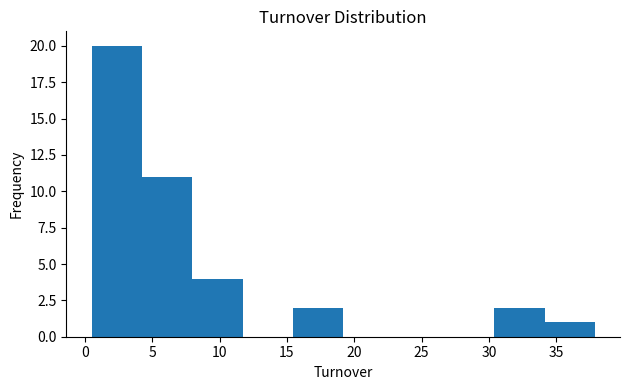

Reading left to right, list every bar in this chart as the range it spans on the x-axis followed by its height. Neither the bar edges nor the heights are printed on the chart, so give them approximately, as read against the axes.

0.5 to 4.0: 20
4.0 to 8.0: 11
8.0 to 11.5: 4
11.5 to 15.5: 0
15.5 to 19.0: 2
19.0 to 23.0: 0
23.0 to 26.5: 0
26.5 to 30.5: 0
30.5 to 34.0: 2
34.0 to 38.0: 1